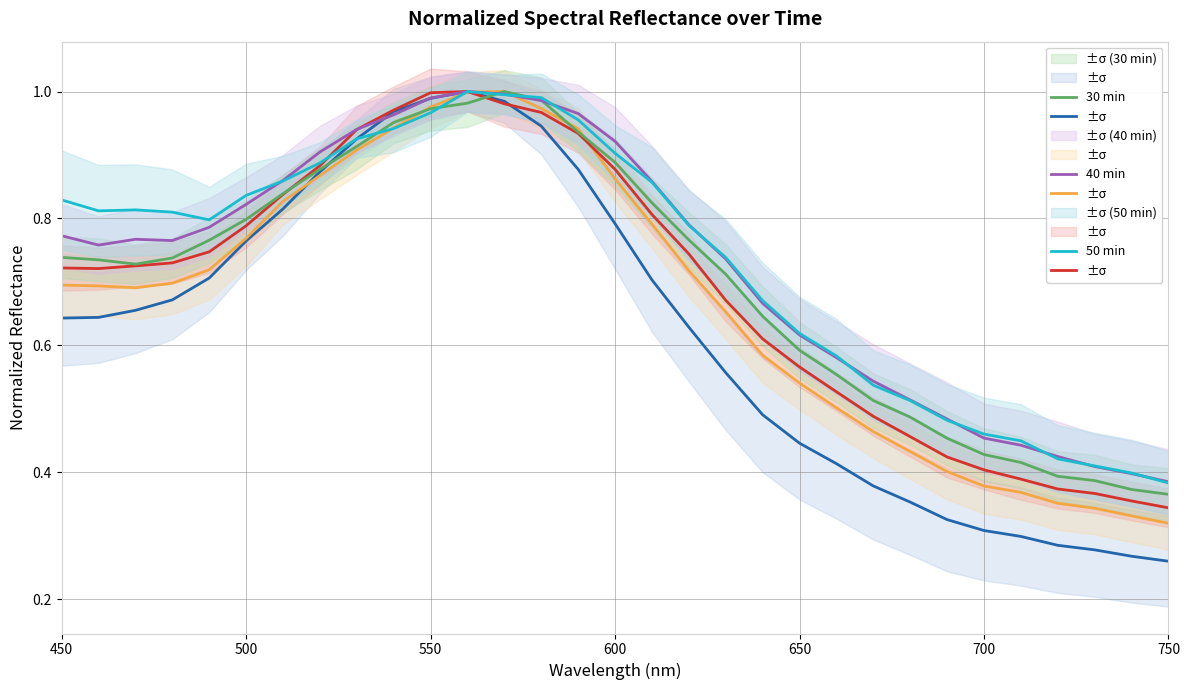

What is the greatest value displayed?

1.0